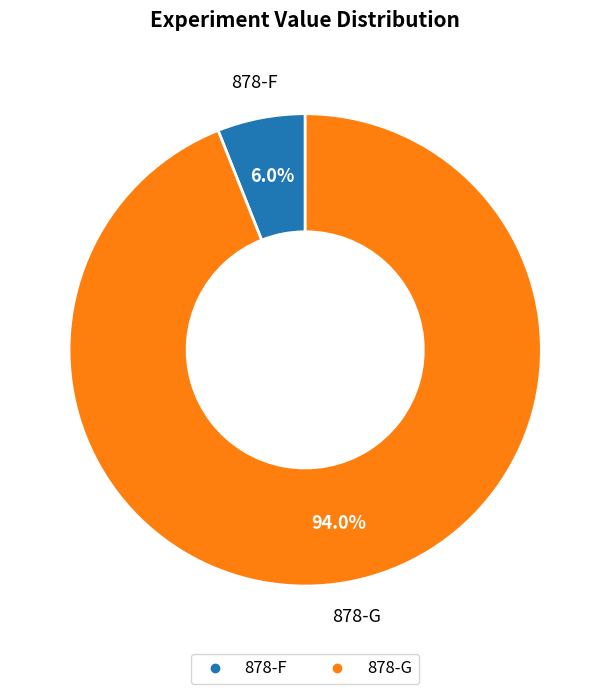

What percentage do 878-F and 878-G together represent?

100.0%